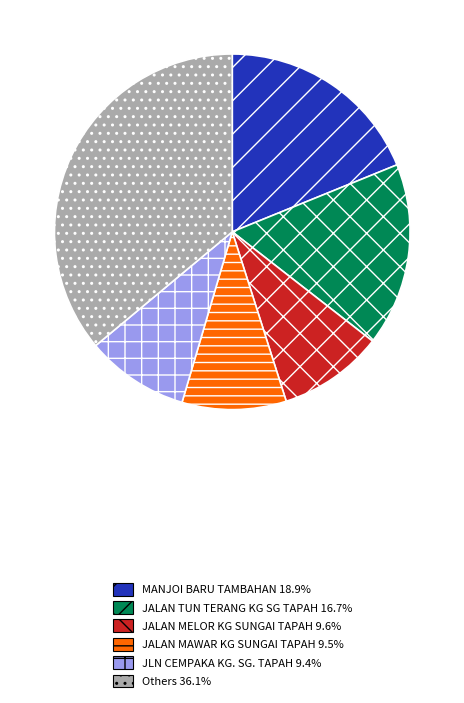

Is there any slice that represents more than half of the pie?

No